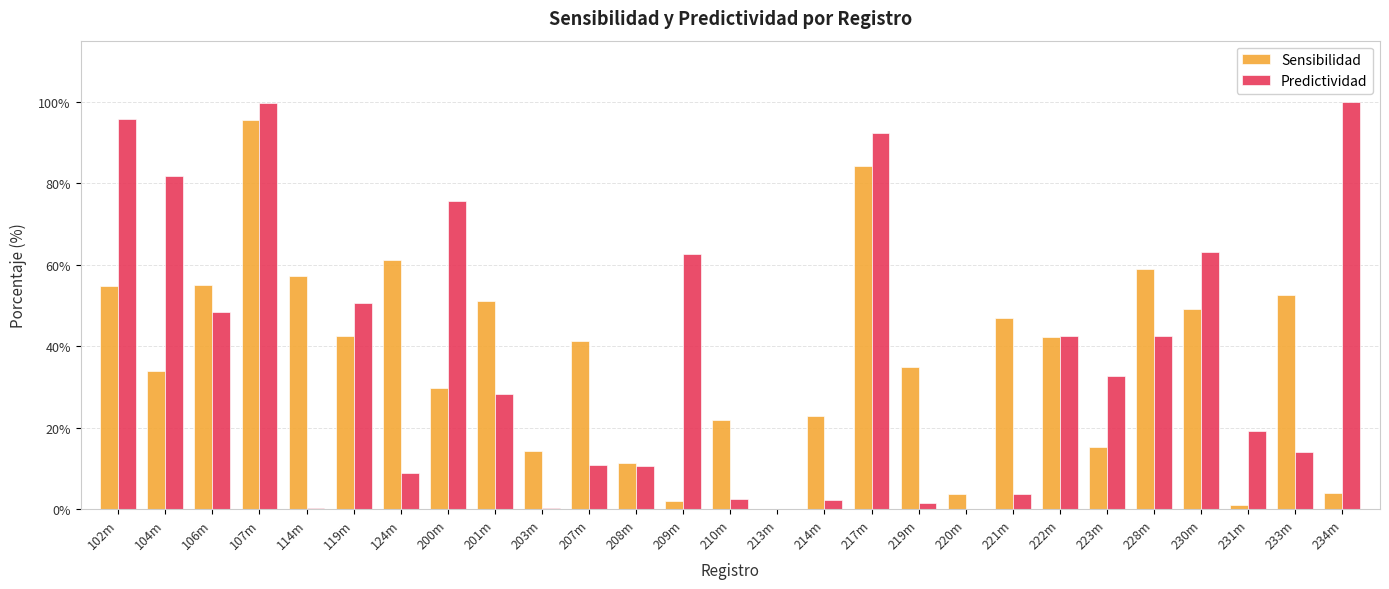

Is the value of Predictividad at 210m greater than the value of Sensibilidad at 107m?

No